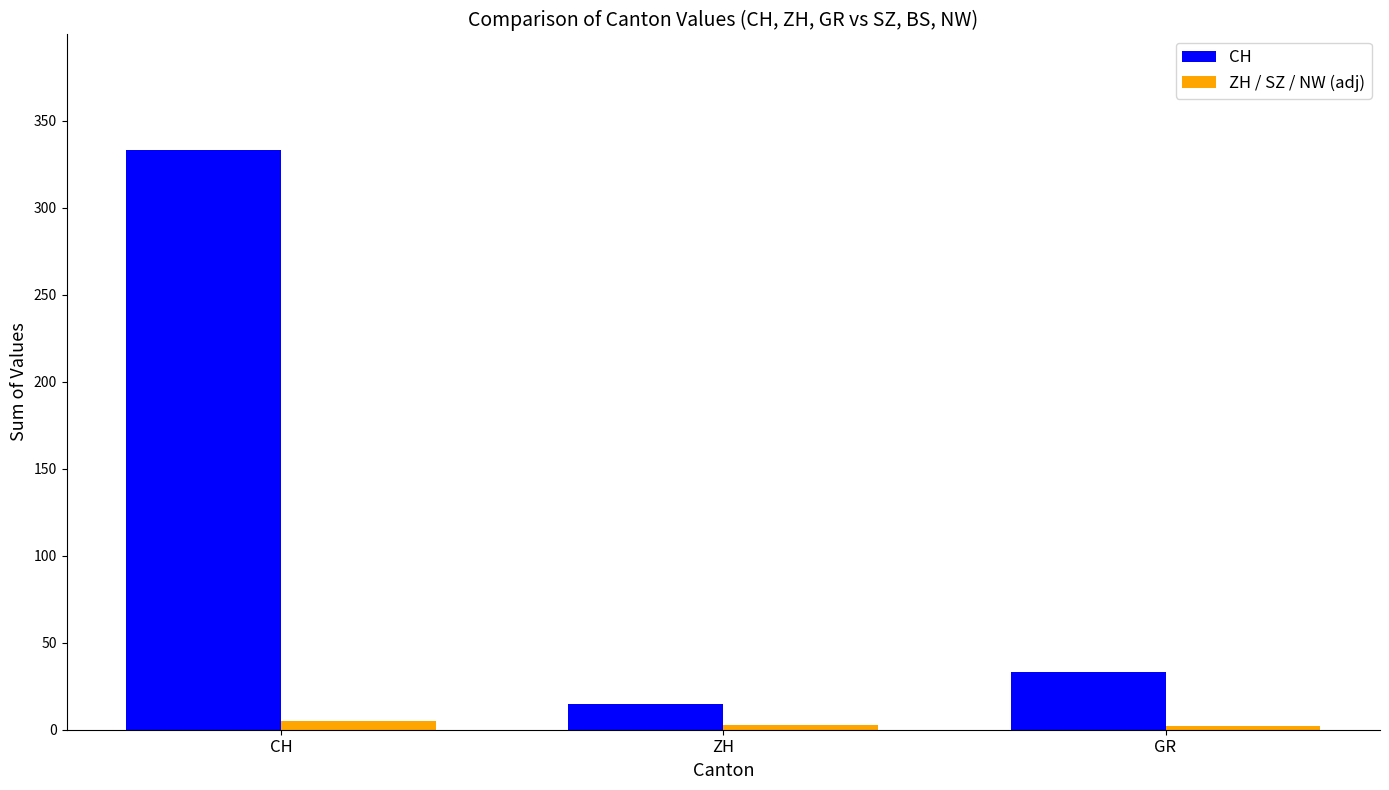

At which label is ZH / SZ / NW (adj) closest to 3?

ZH